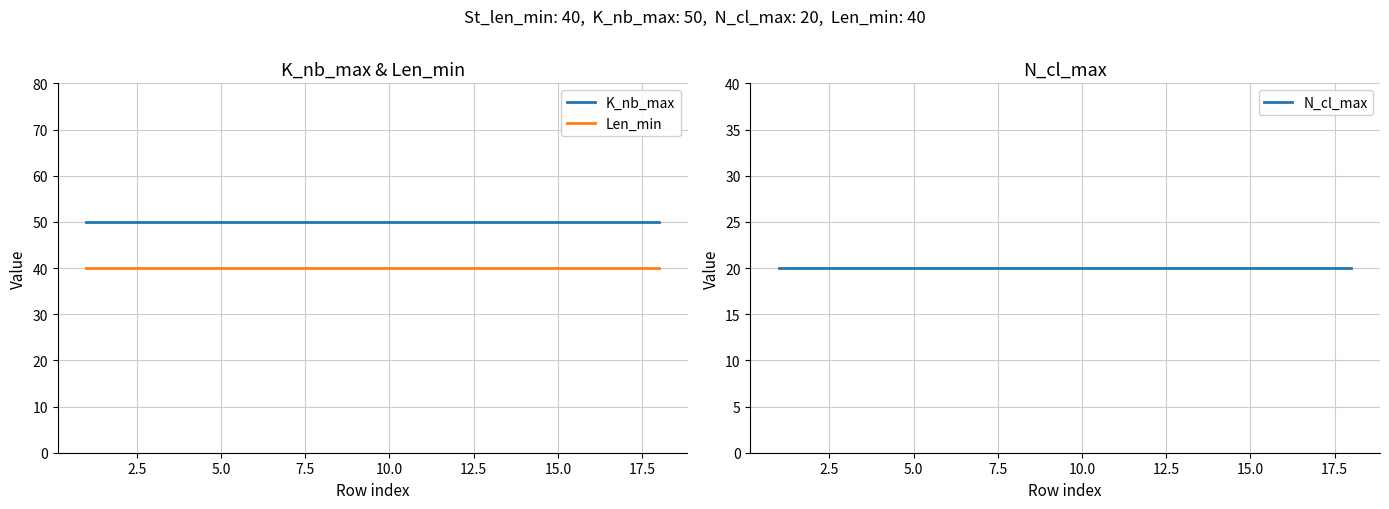

True or false: Len_min and K_nb_max cross at least once.

False